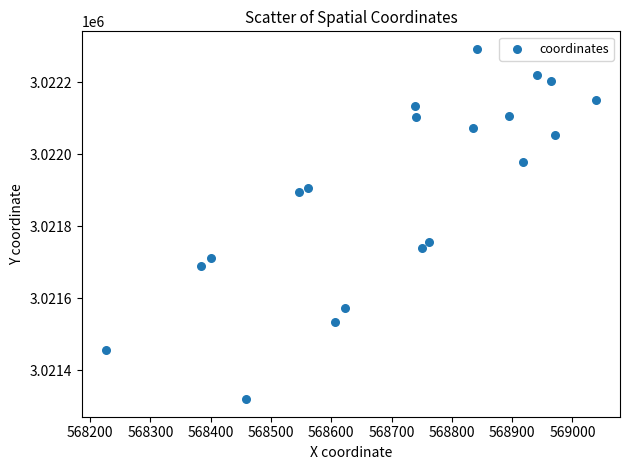

What is the range of Y values (max minus min)?

972.0